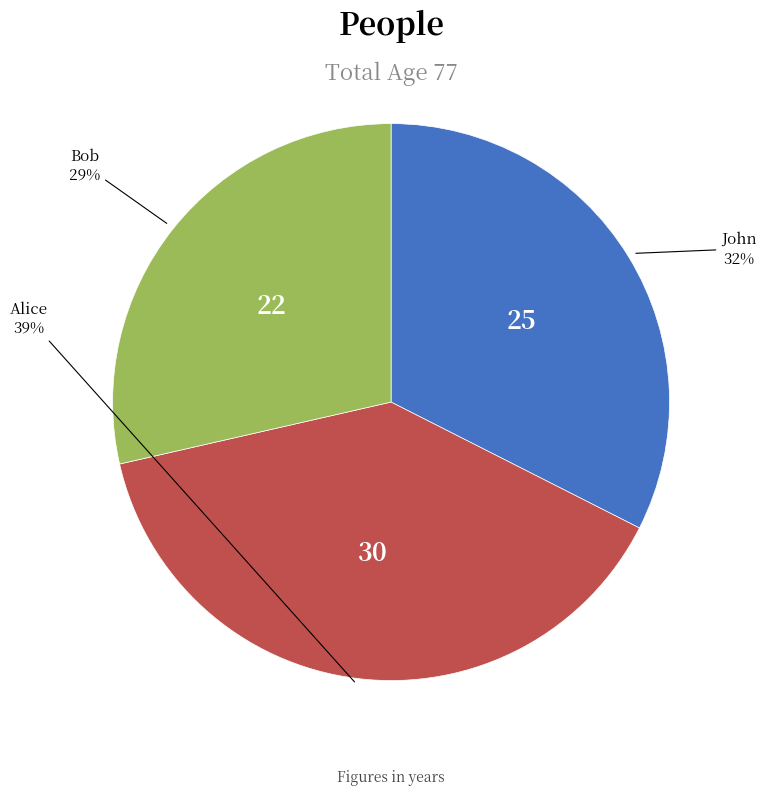

Which category has the smallest portion of the pie?

Bob